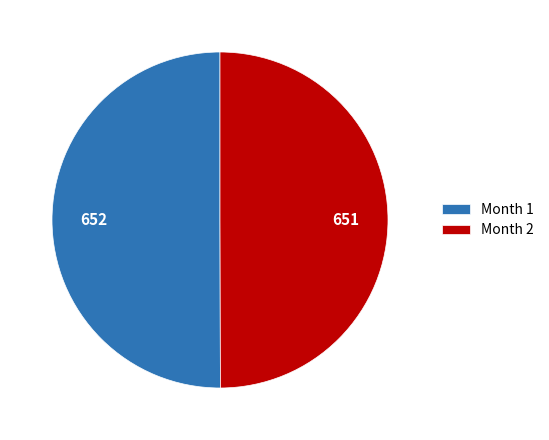

The Month 1 slice represents 50% of the pie. True or false?

True